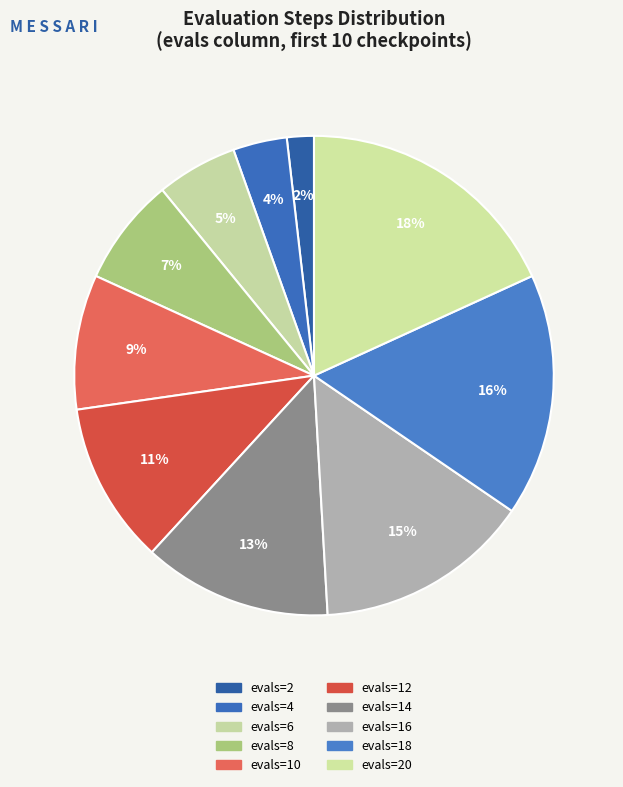

How many slices are in this pie chart?

10